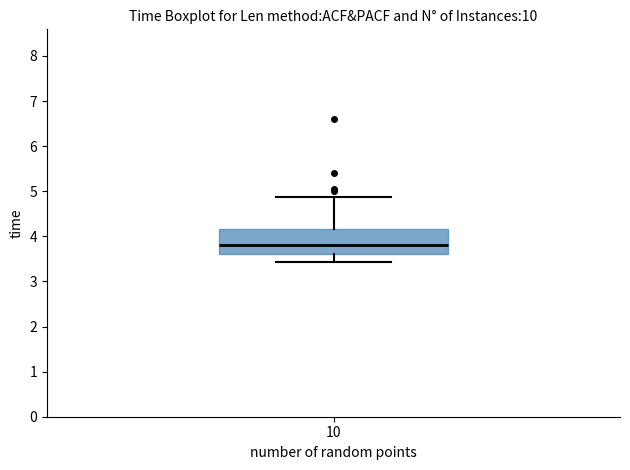

Where does the lower whisker of the box at x = 10 end on the y-axis? The values are not printed on the chart, so give them approximately, as read against the axis.

3.4